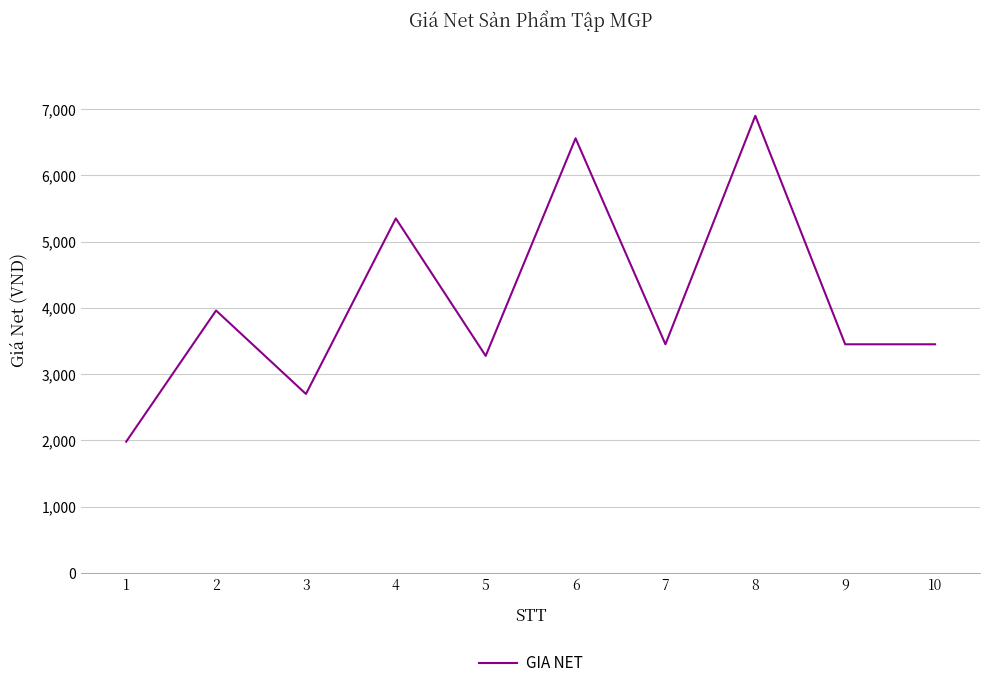

What is the ratio of the value at 6 to the value at 10?

1.9